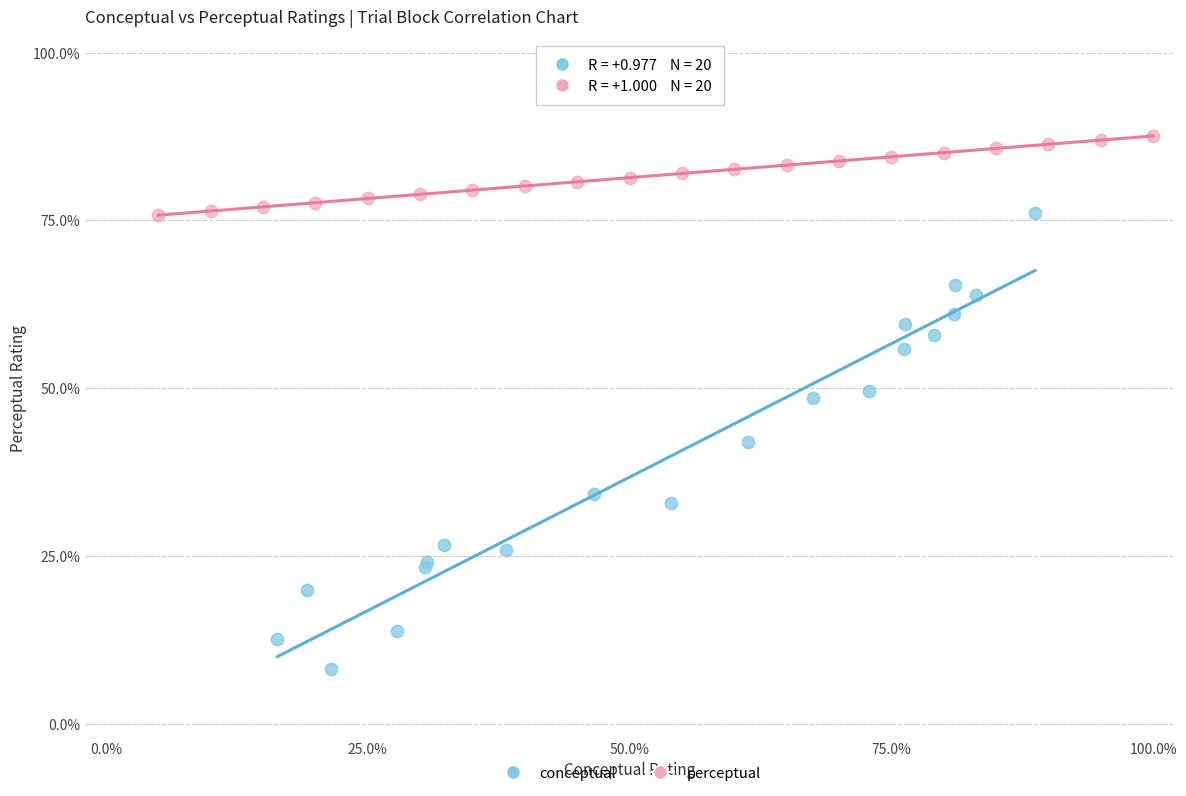

Which series reaches the minimum Y coordinate?

conceptual